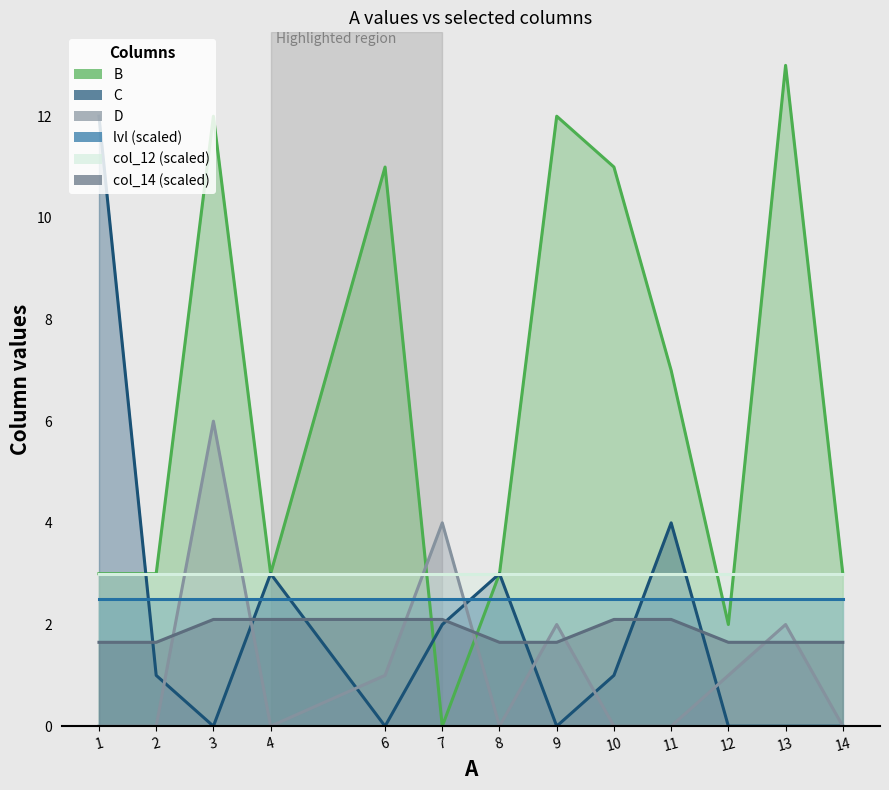

Reading left to right, extract all data points from this chart.

B: 1=3.0	2=3.0	3=12.0	4=3.0	6=11.0	7=0.0	8=3.0	9=12.0	10=11.0	11=7.0	12=2.0	13=13.0	14=3.0
C: 1=12.0	2=1.0	3=0.0	4=3.0	6=0.0	7=2.0	8=3.0	9=0.0	10=1.0	11=4.0	12=0.0	13=0.0	14=0.0
D: 1=0.0	2=0.0	3=6.0	4=0.0	6=1.0	7=4.0	8=0.0	9=2.0	10=0.0	11=0.0	12=1.0	13=2.0	14=0.0
lvl (scaled): 1=2.5	2=2.5	3=2.5	4=2.5	6=2.5	7=2.5	8=2.5	9=2.5	10=2.5	11=2.5	12=2.5	13=2.5	14=2.5
col_12 (scaled): 1=3.0	2=3.0	3=3.0	4=3.0	6=3.0	7=3.0	8=3.0	9=3.0	10=3.0	11=3.0	12=3.0	13=3.0	14=3.0
col_14 (scaled): 1=1.6	2=1.6	3=2.1	4=2.1	6=2.1	7=2.1	8=1.6	9=1.6	10=2.1	11=2.1	12=1.6	13=1.6	14=1.6